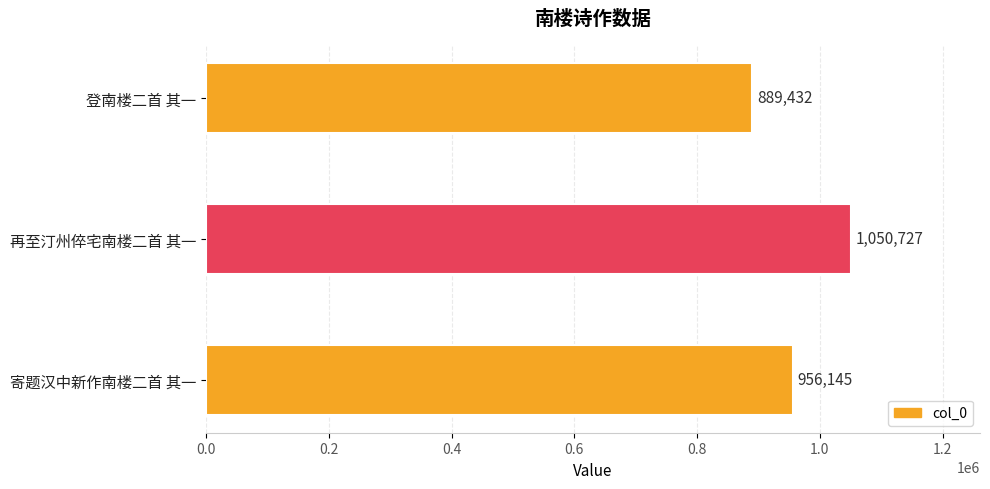

At which category does the chart reach its minimum across all series?

登南楼二首 其一